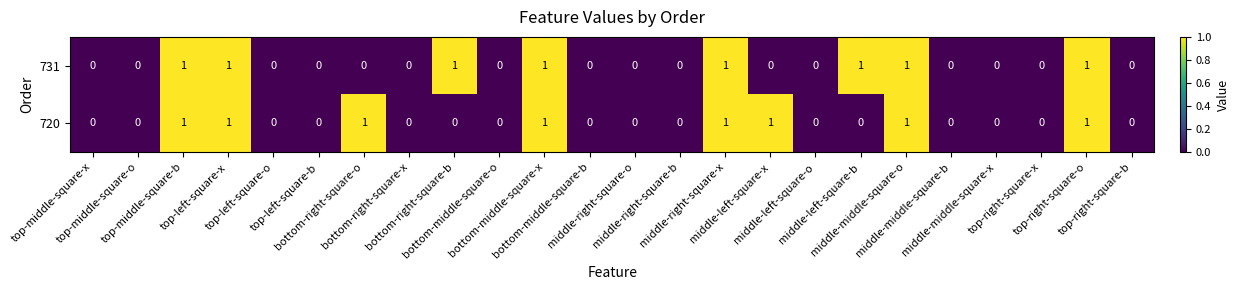

How many 731 values are between 0 and 1?

24